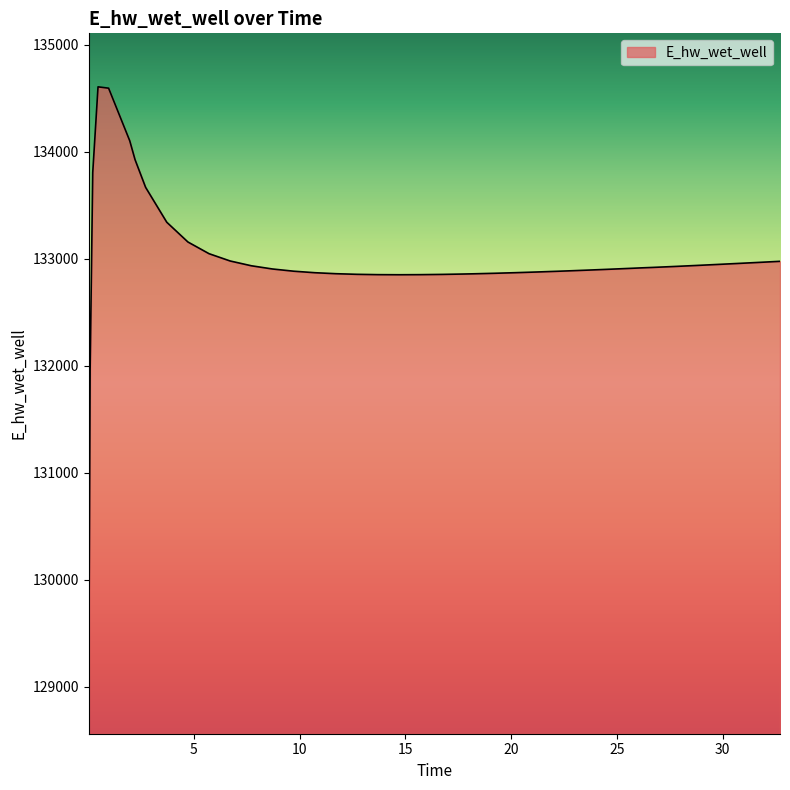

What is the minimum value shown in the chart?

129063.0